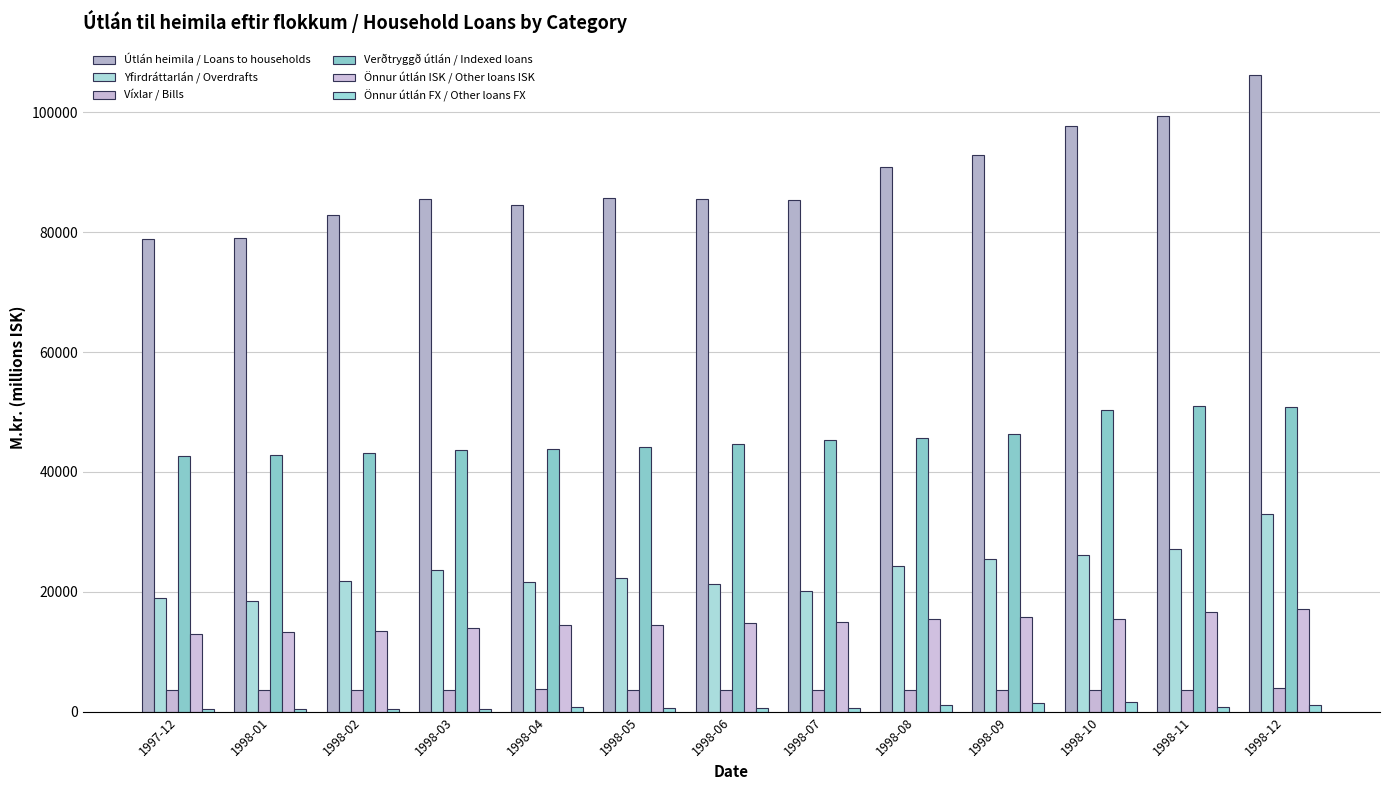

The value of Verðtryggð útlán / Indexed loans at 1998-06 is 44686. True or false?

True